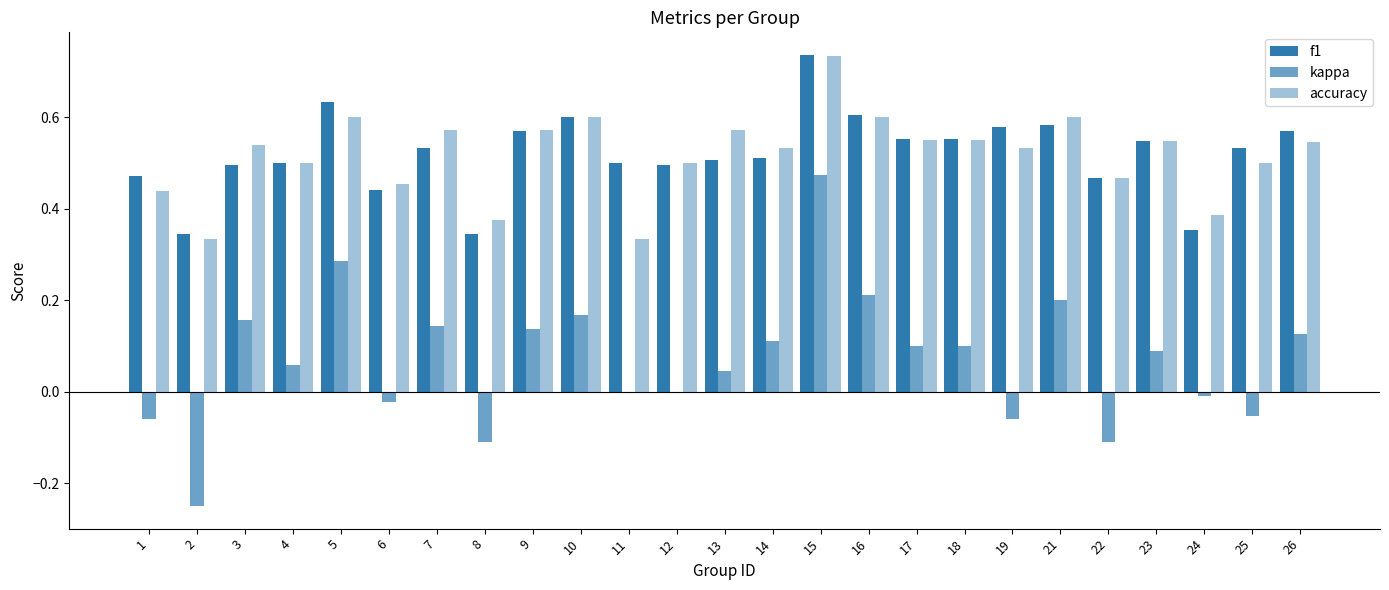

Count the number of data series in this chart.

3